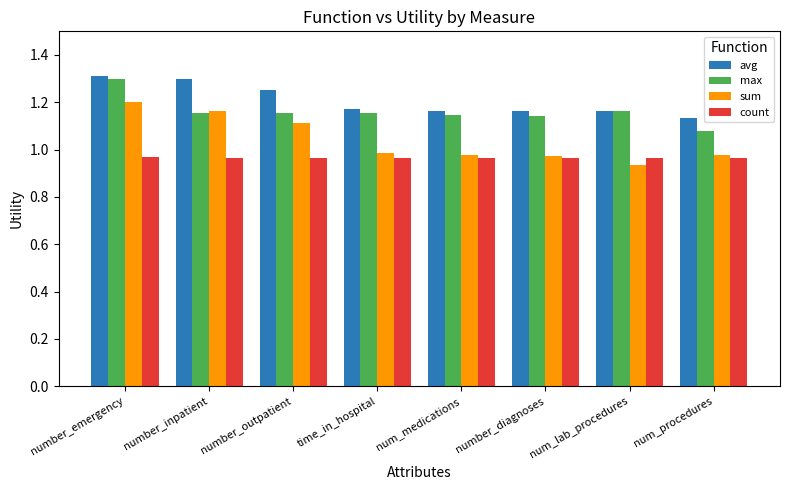

The sum series shows 0.5 at num_lab_procedures. True or false?

False